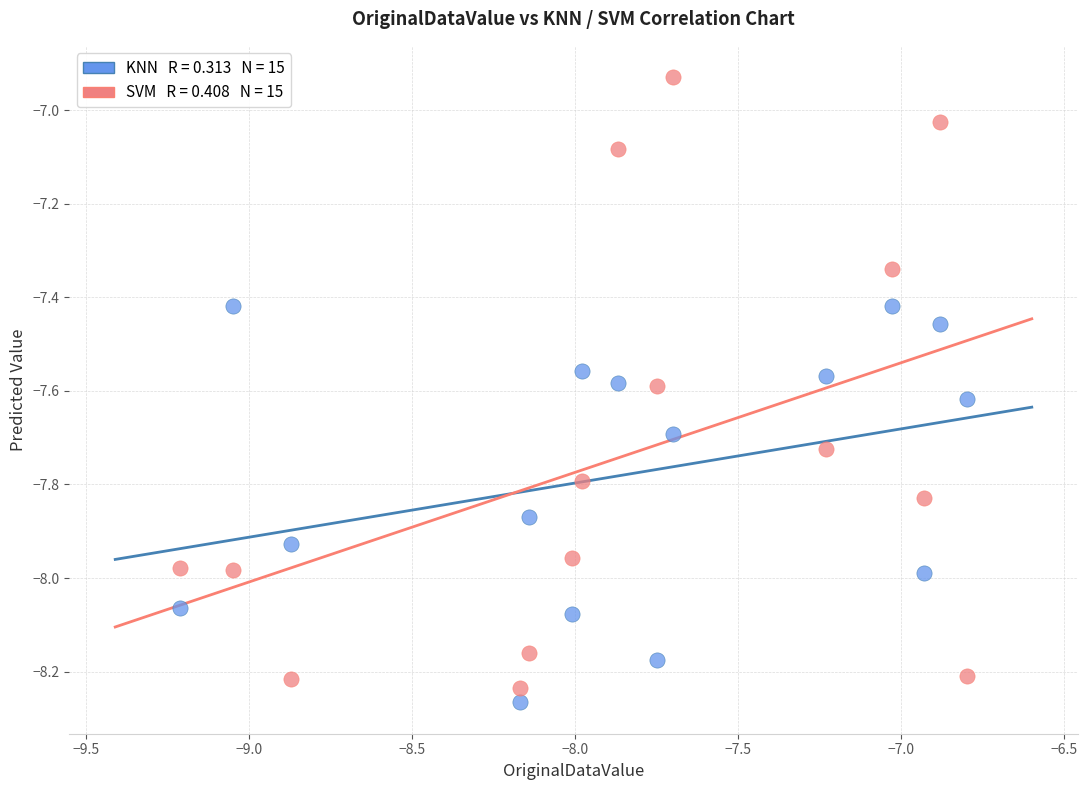

Across all data points, what is the range of X values (max minus min)?

2.4